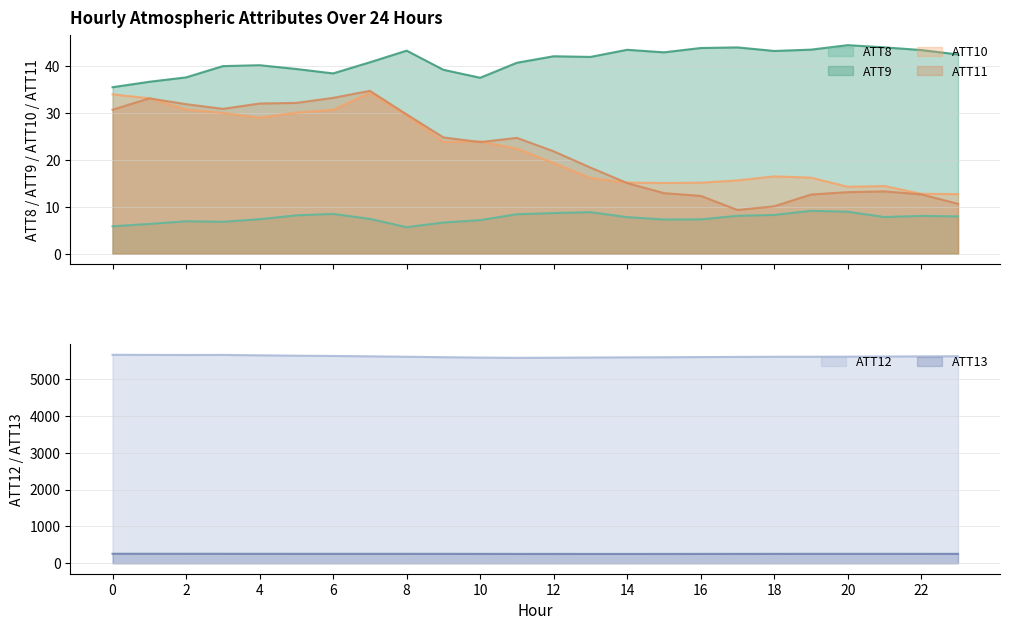

Reading left to right, list all the values displayed in this chart.

ATT8: 5.8	6.3	6.9	6.8	7.3	8.2	8.5	7.4	5.7	6.7	7.2	8.4	8.7	8.9	7.8	7.3	7.3	8.1	8.3	9.1	8.9	7.8	8.1	8.0
ATT9: 35.5	36.7	37.6	40.0	40.2	39.4	38.5	40.8	43.3	39.2	37.5	40.7	42.1	42.0	43.5	43.0	43.9	44.0	43.2	43.5	44.5	44.0	43.4	42.5
ATT10: 34.0	33.2	30.8	30.0	29.0	30.1	30.7	34.3	29.5	23.8	23.9	22.4	19.3	16.1	15.2	15.1	15.1	15.6	16.5	16.2	14.3	14.4	12.8	12.7
ATT11: 30.7	33.1	31.9	30.9	32.0	32.2	33.2	34.7	29.7	24.8	23.8	24.7	21.8	18.4	15.1	12.9	12.3	9.3	10.1	12.6	13.1	13.3	12.6	10.6
ATT12: 5655.6	5653.0	5650.3	5652.2	5641.4	5631.7	5623.6	5614.0	5602.6	5590.4	5580.4	5573.1	5576.5	5581.7	5586.2	5588.3	5593.9	5597.8	5602.2	5603.2	5604.8	5609.5	5612.3	5616.6
ATT13: 259.3	258.9	258.4	258.3	257.7	257.4	257.3	257.4	257.3	257.0	255.9	255.2	254.9	254.2	254.3	254.5	255.3	255.9	256.5	256.8	256.7	256.8	256.6	256.5